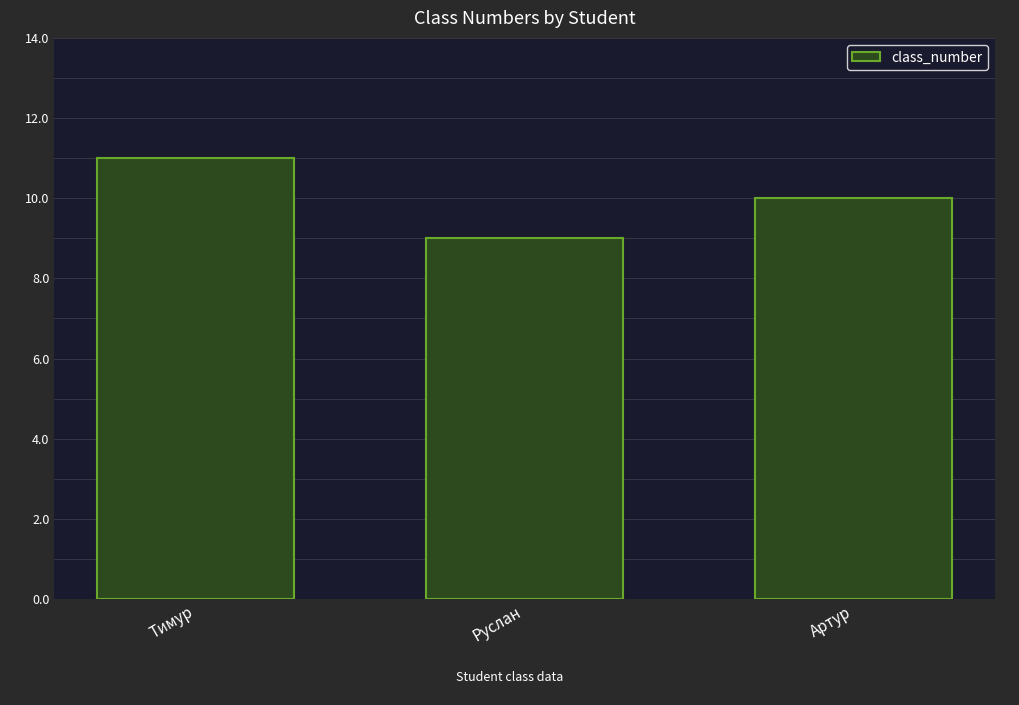

Are the bars grouped side by side (vs. stacked)?

No